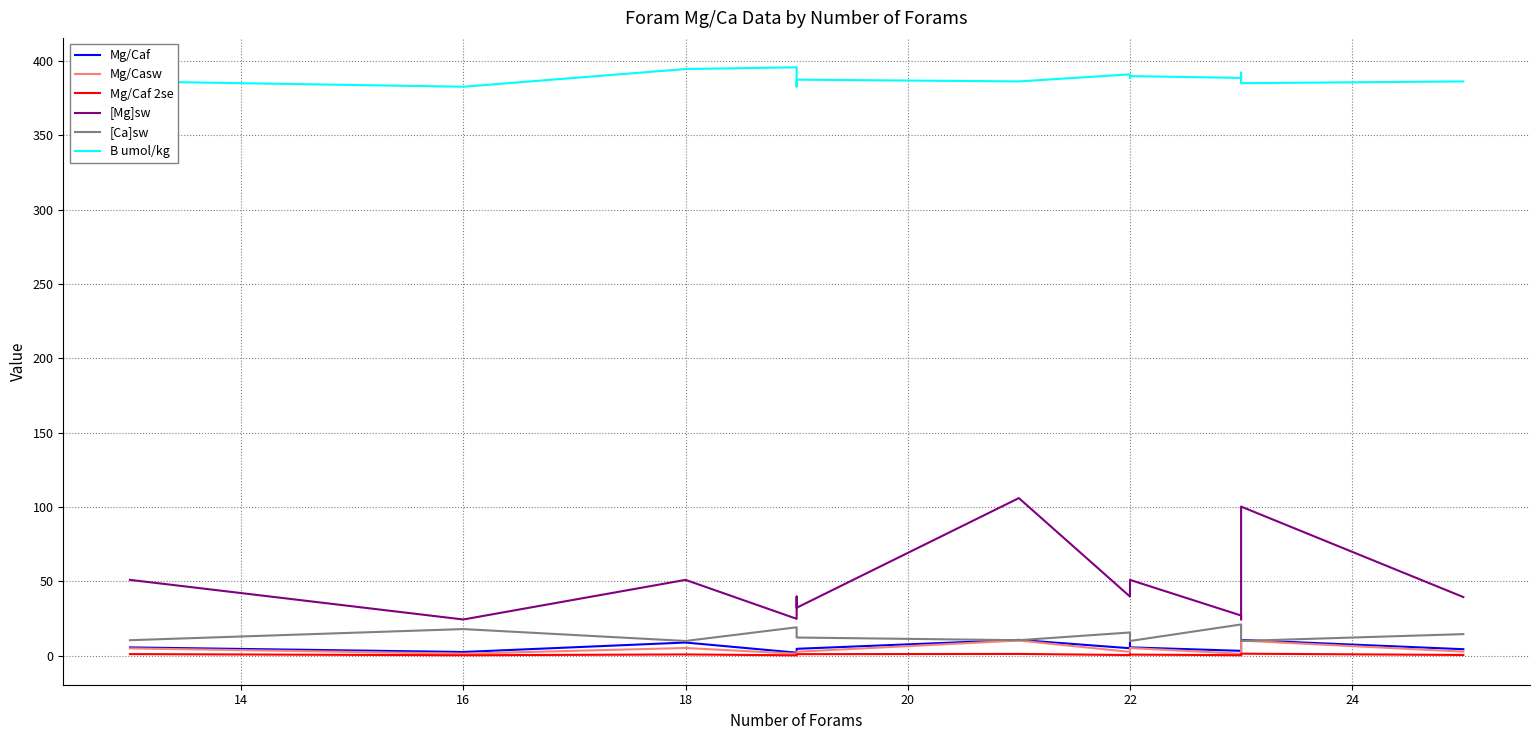

What is the lowest value of the Mg/Caf series?

2.0